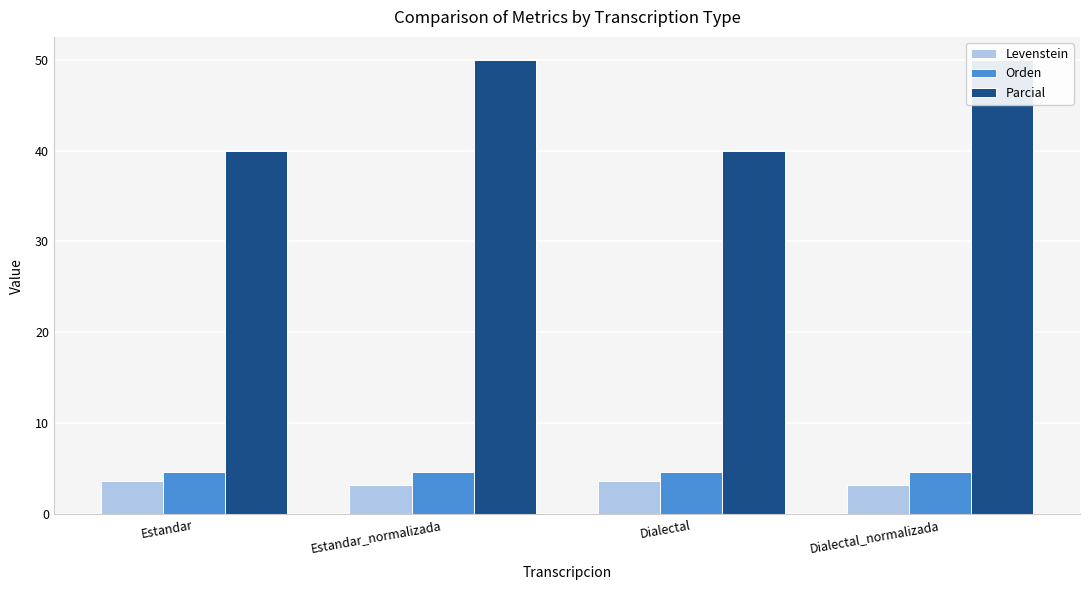

What position from the left is Dialectal_normalizada?

4